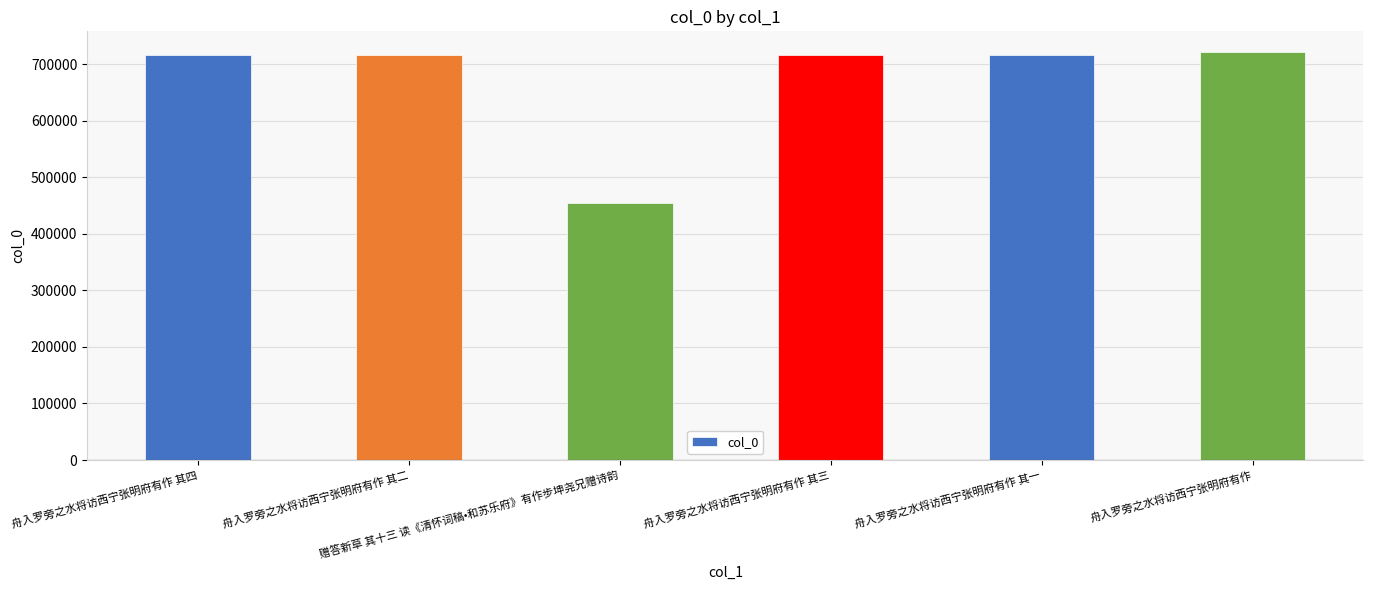

What is the difference between the values at 舟入罗旁之水将访西宁张明府有作 其一 and 赠答新草 其十三 读《清怀词稿•和苏乐府》有作步坤尧兄赠诗韵?

261140